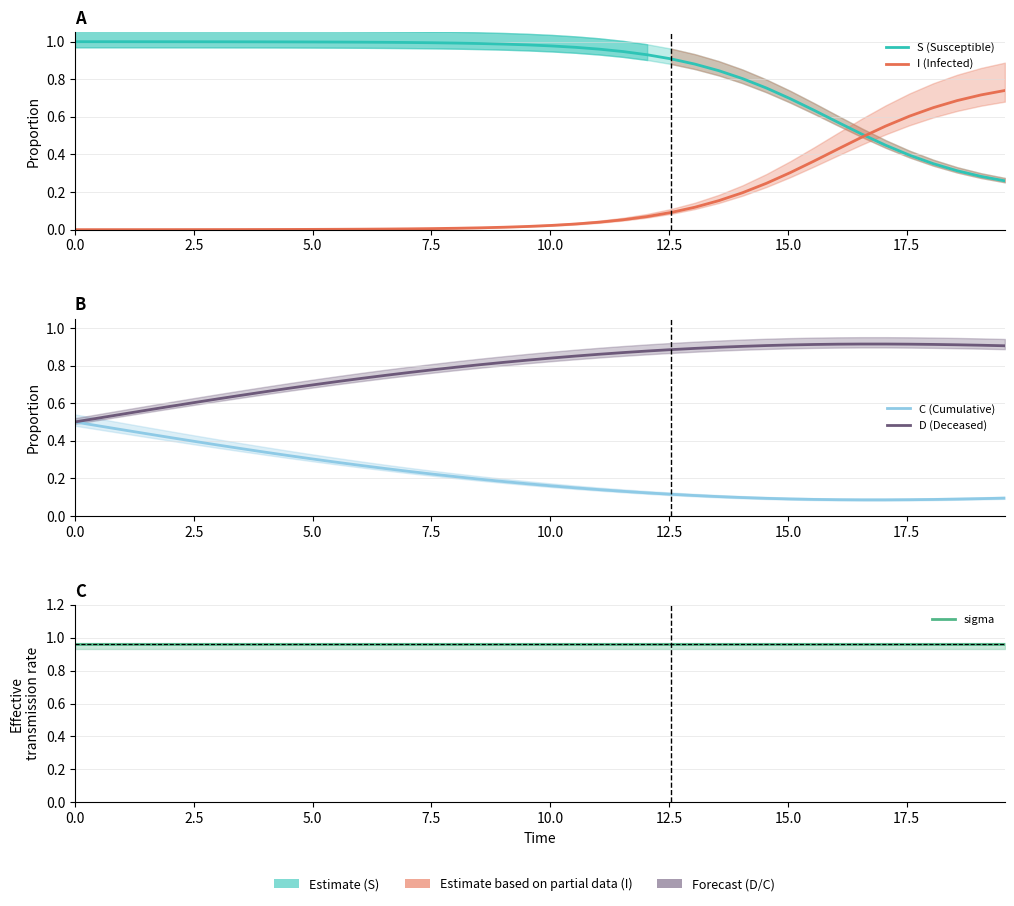

True or false: sigma and D (Deceased) intersect in this chart.

False